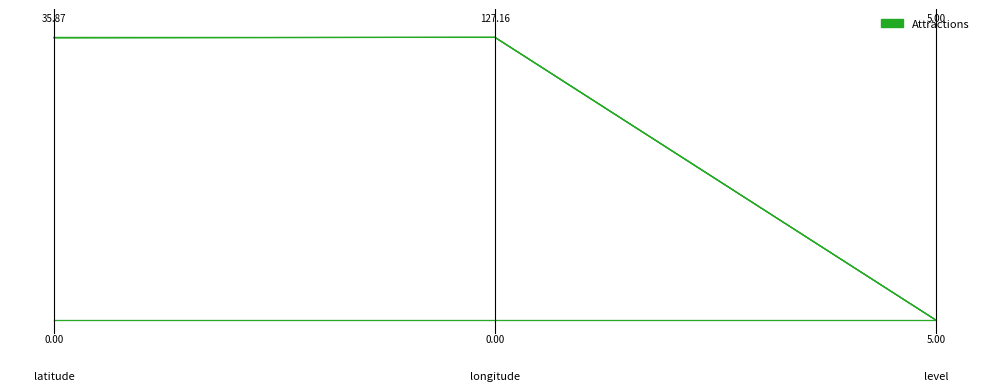

What position from the right is 1.0?

1